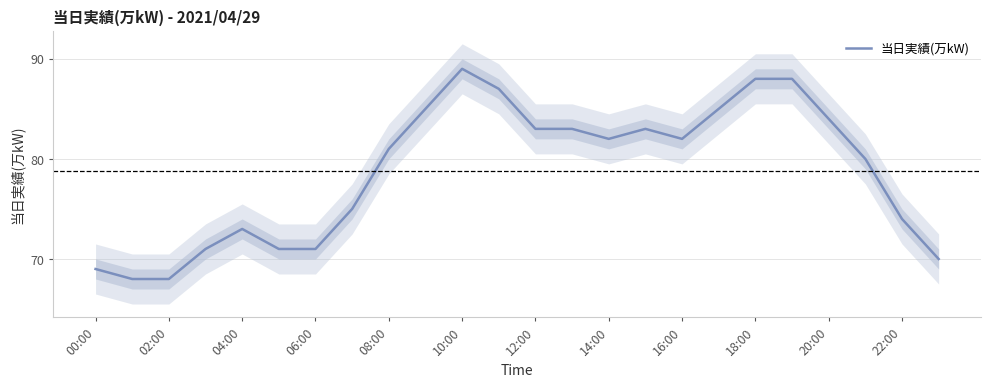

True or false: the data has more than 2 interior local peaks.

True